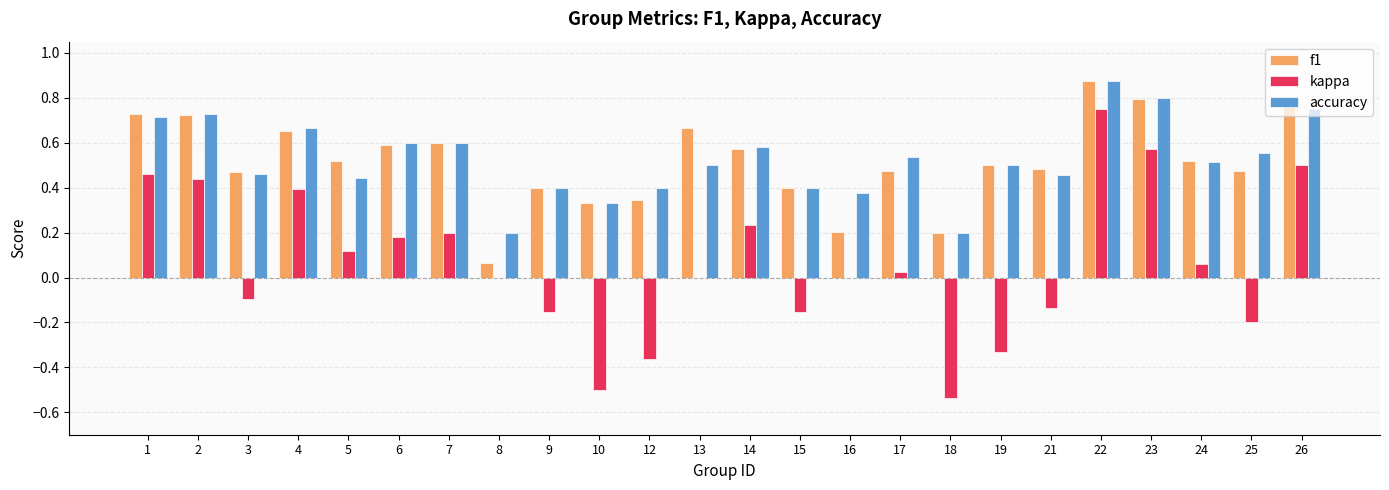

Is the value of accuracy at 5 greater than the value of f1 at 9?

Yes